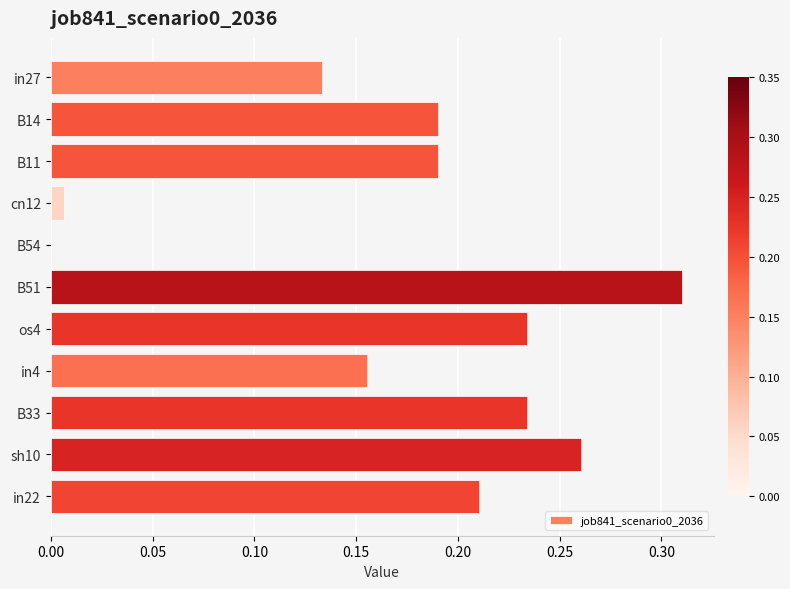

The value at B14 is 0.1. True or false?

False